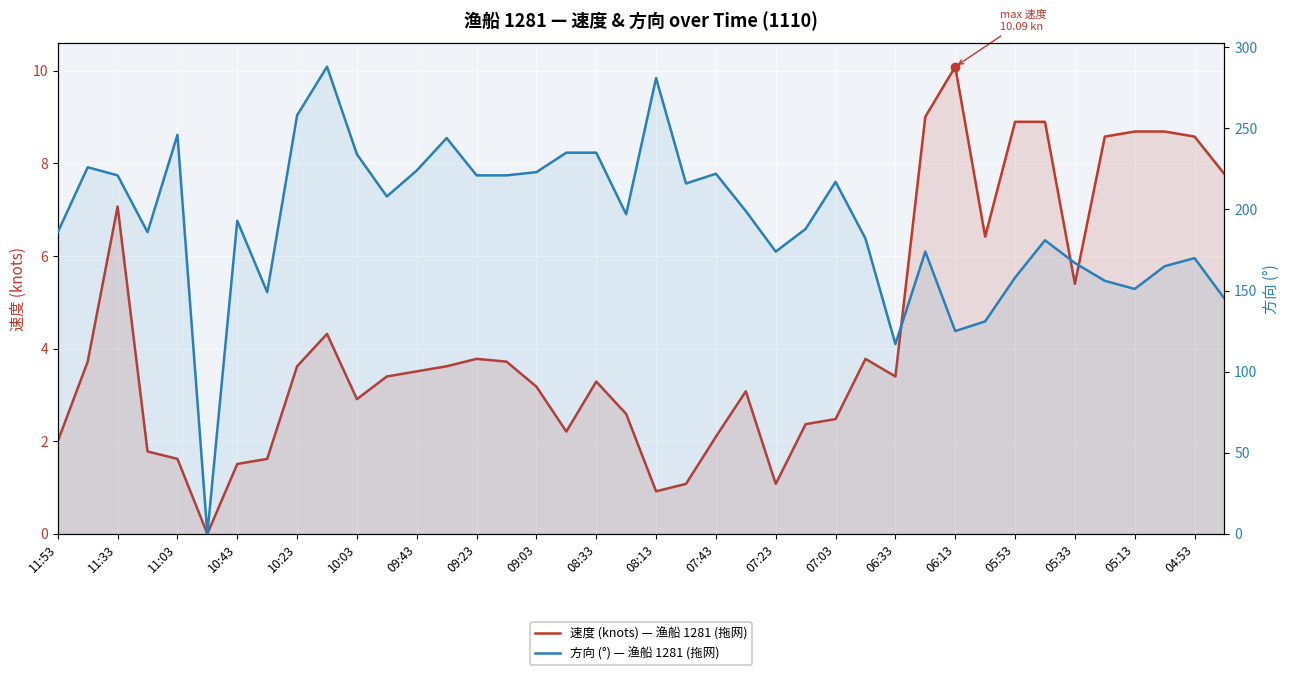

Between 07:43 and 37, which series saw the biggest shift?

方向 (°) — 渔船 1281